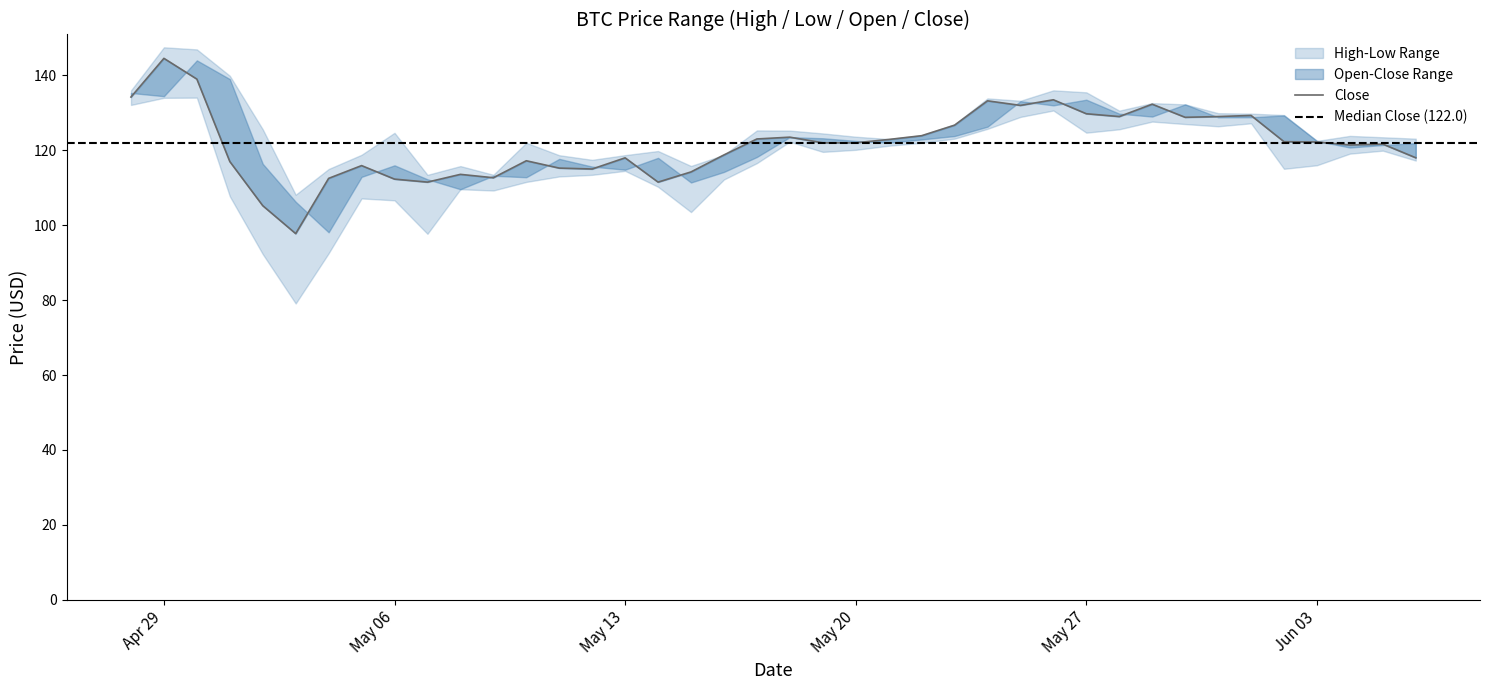

What is the difference between the second highest and second lowest values in the open series?

32.8